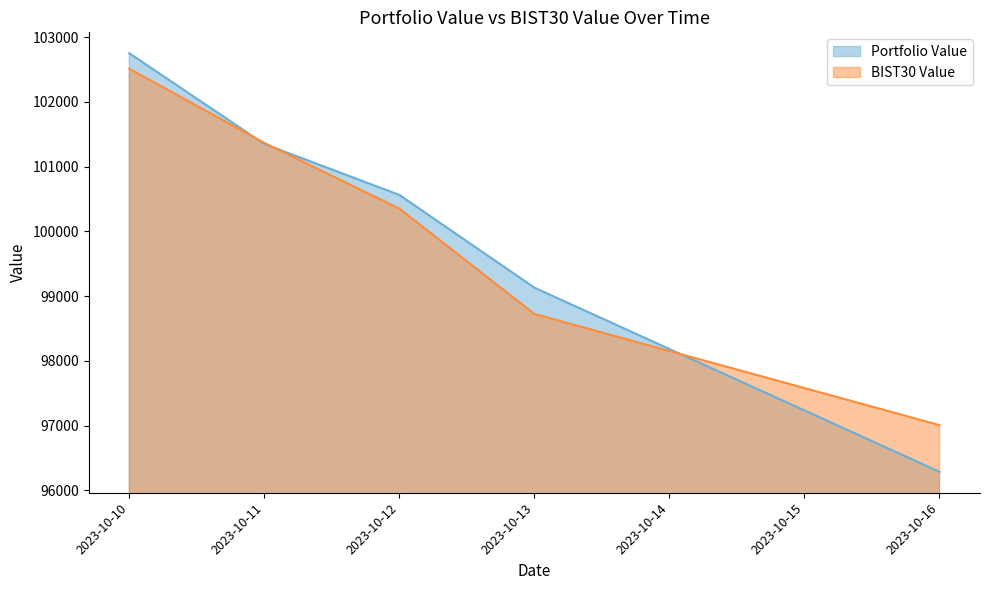

Between 2023-10-10 and 2023-10-11, which series saw the biggest shift?

Portfolio Value